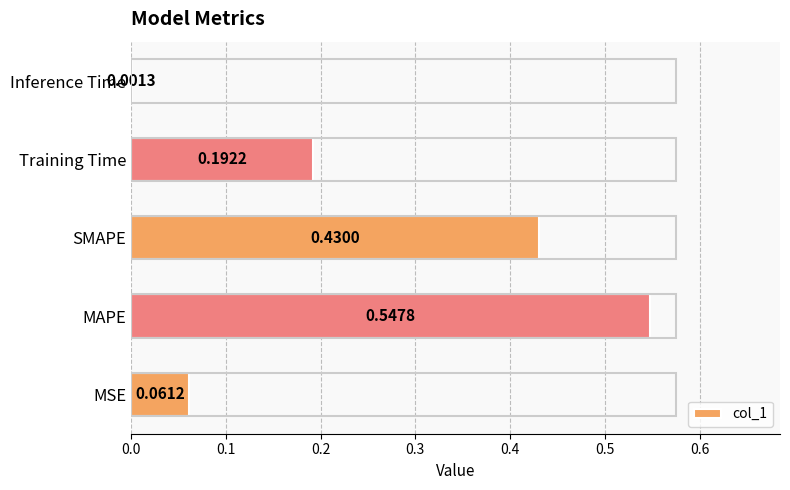

What is the sum of all values?

1.2